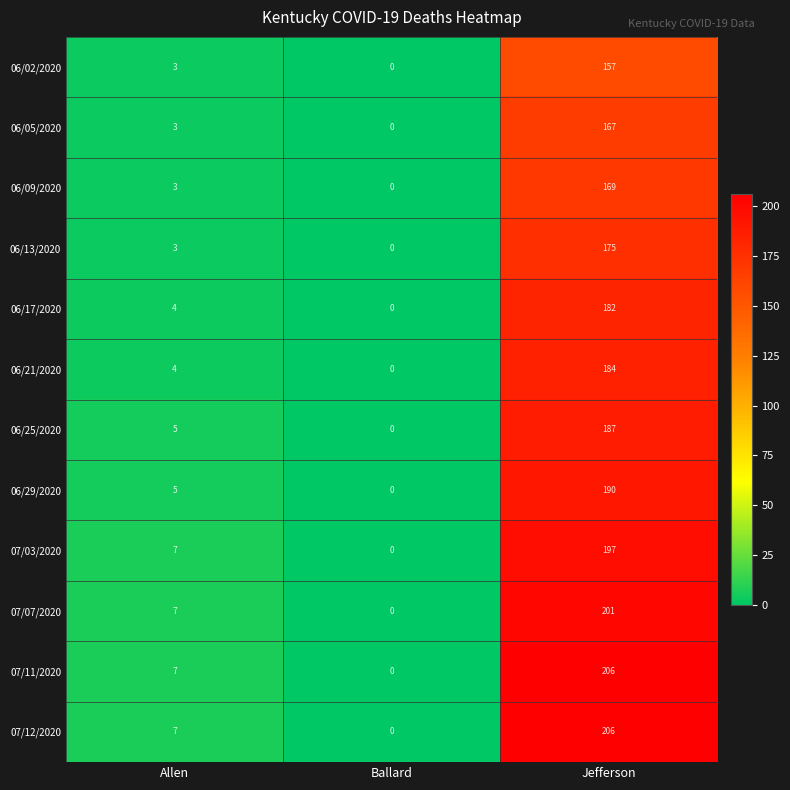

Which category has the highest value in the 06/21/2020 series?

Jefferson